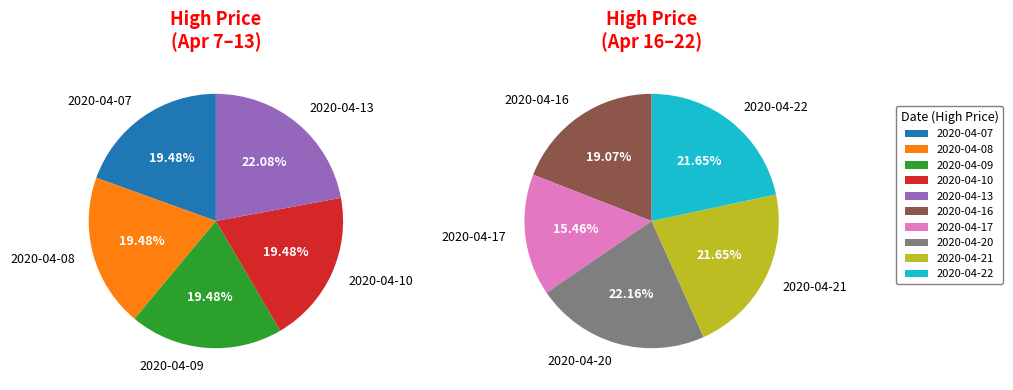

Does 2020-04-22 represent more than half of the total?

No